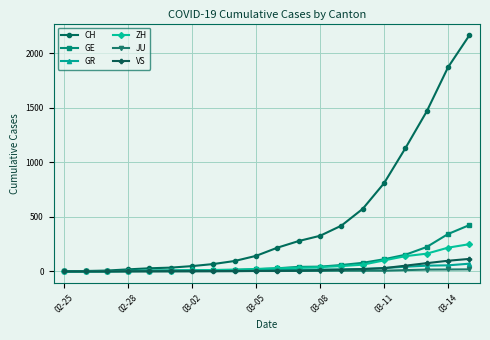

At how many categories does at least one series exceed 988?

4